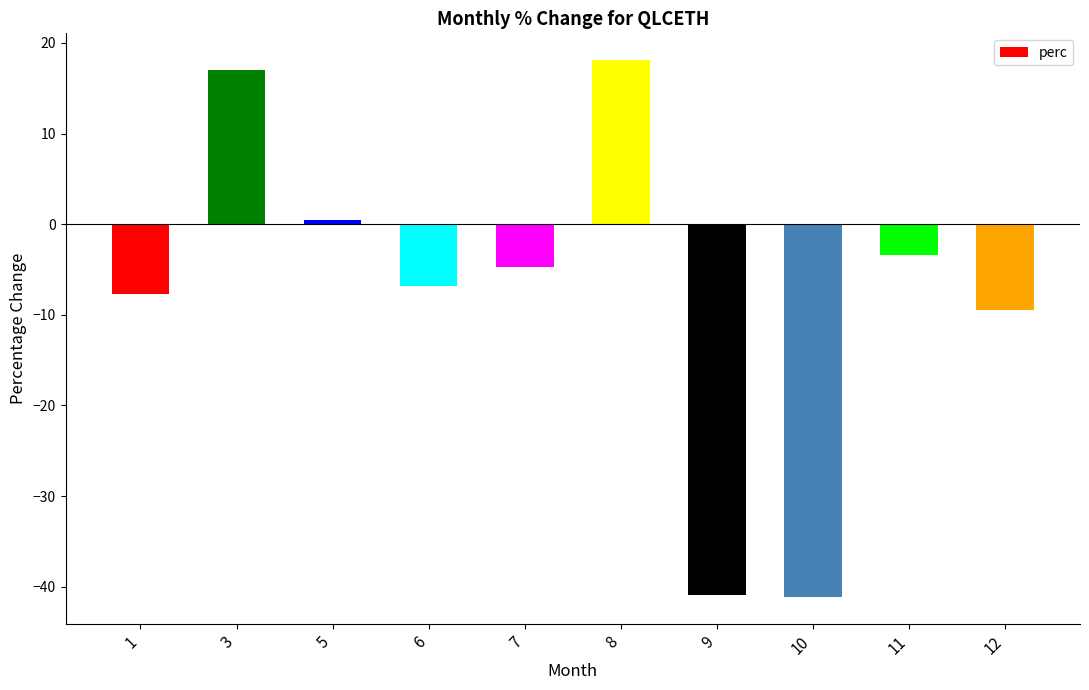

Are the bars grouped side by side (vs. stacked)?

No